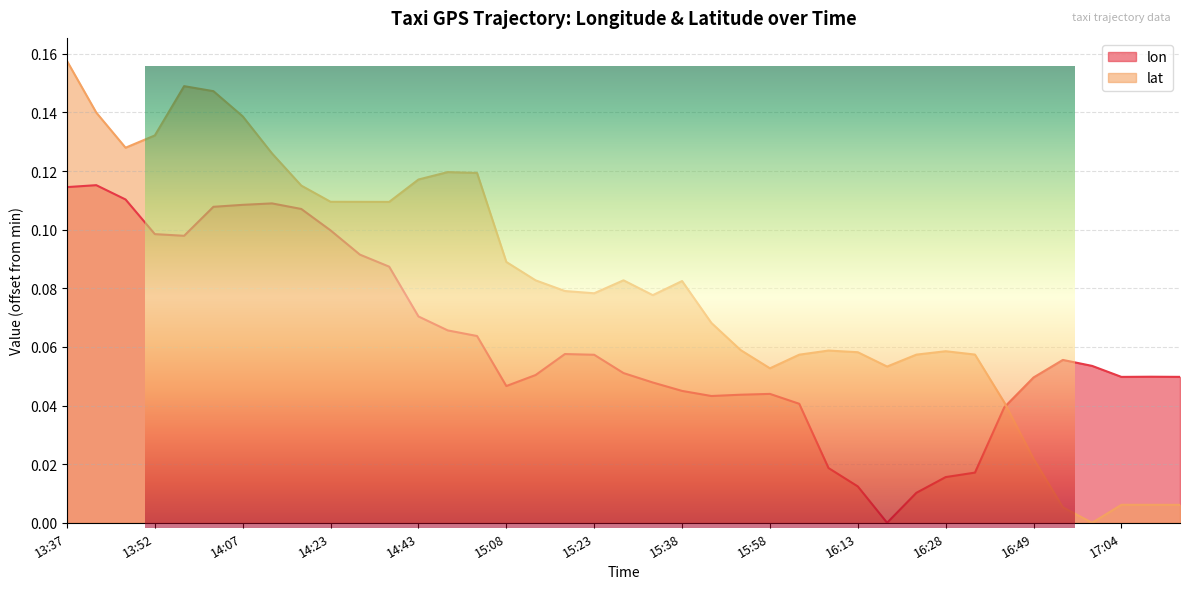

Does the chart display data point markers on the line(s)?

No